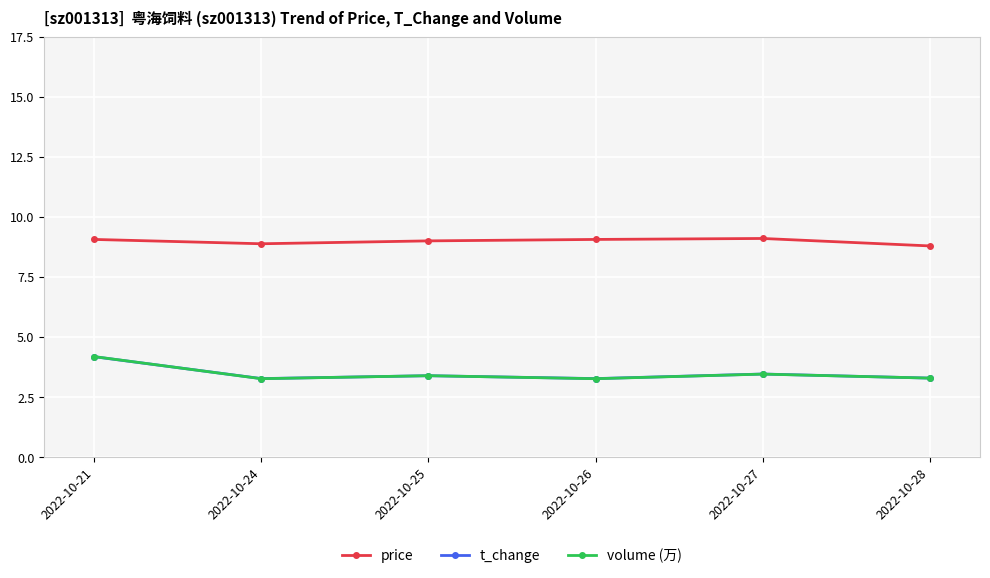

What is the sum of all volume (万) values?

20.9